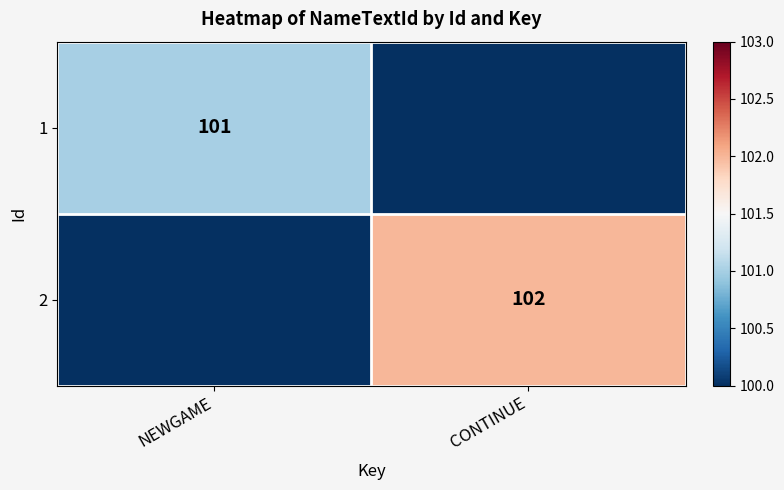

The value of 2 at CONTINUE is 102. True or false?

True